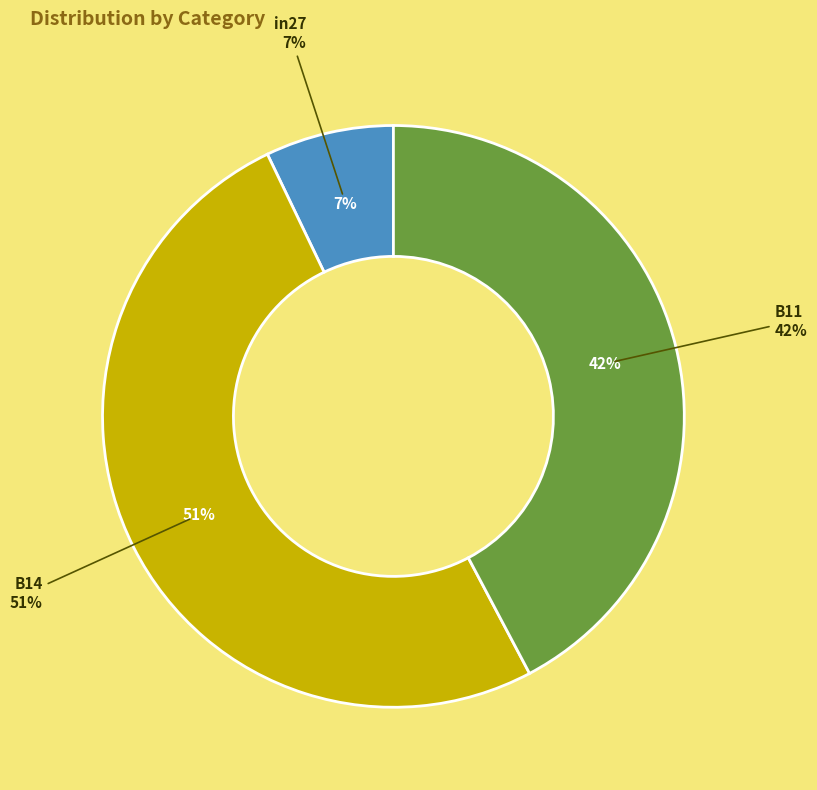

What is the smallest slice in the pie chart?

in27